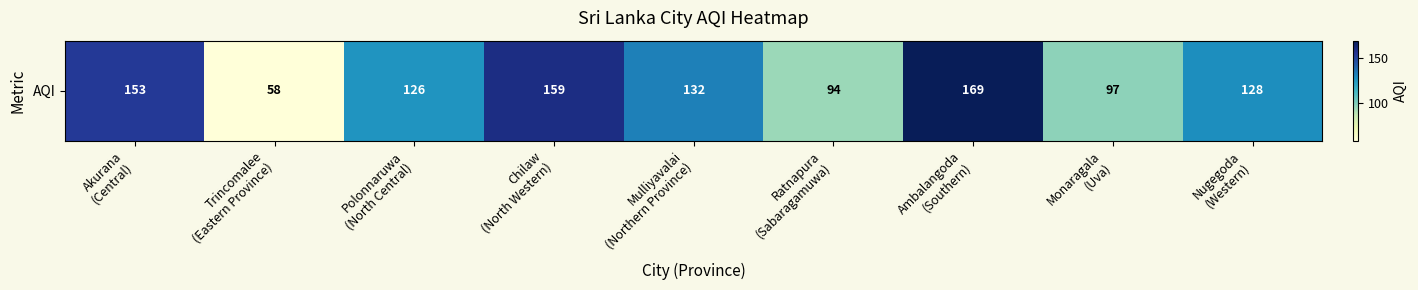

Reading left to right, list all the values displayed in this chart.

153	58	126	159	132	94	169	97	128